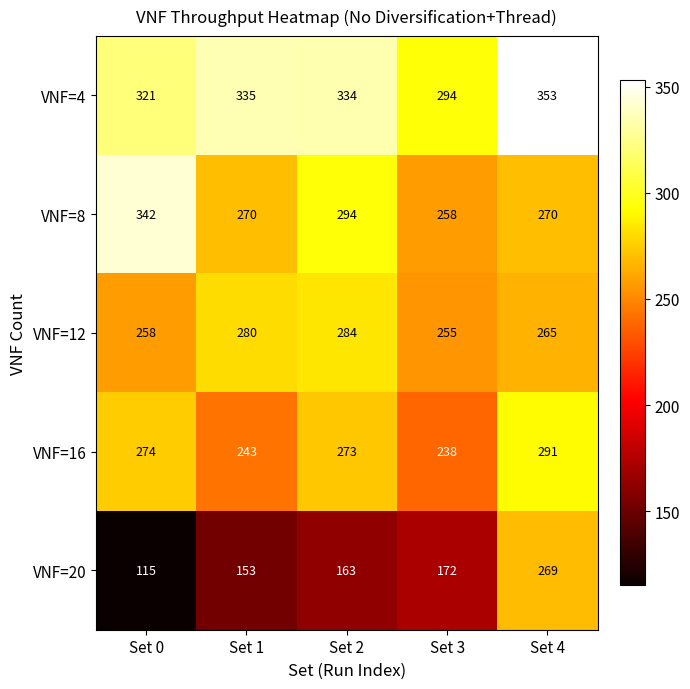

Is it true that VNF=20 equals 163 at Set 2?

True